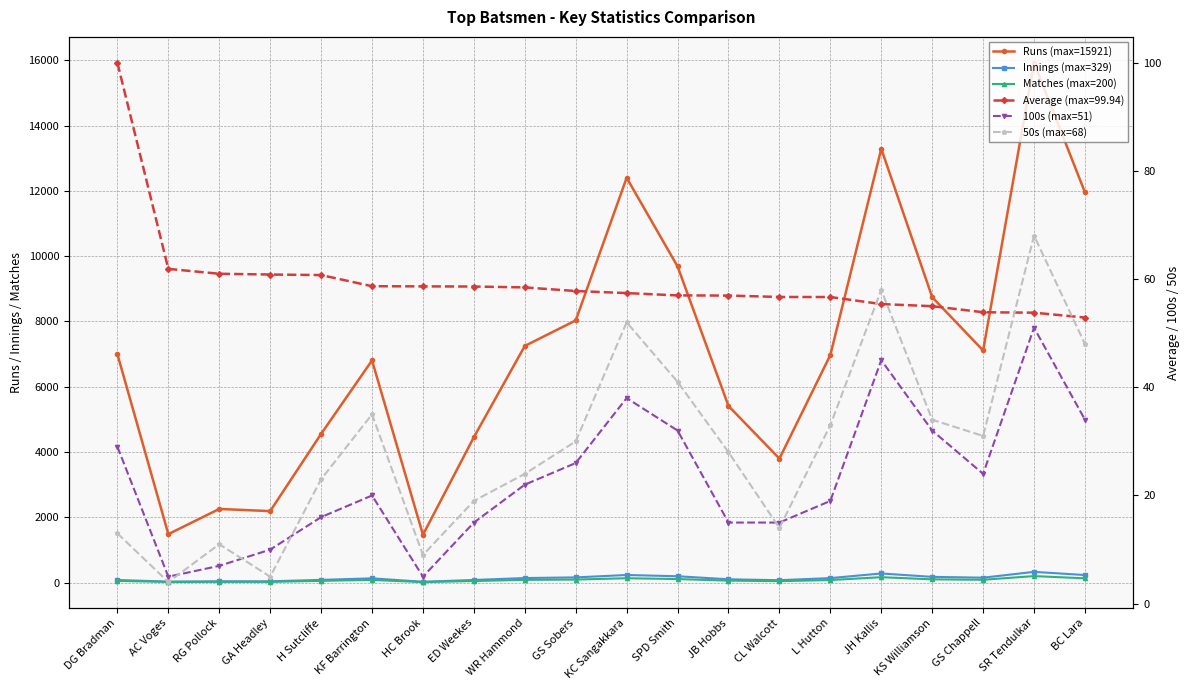

At which label does 50s (max=68) first exceed 30?

KF Barrington